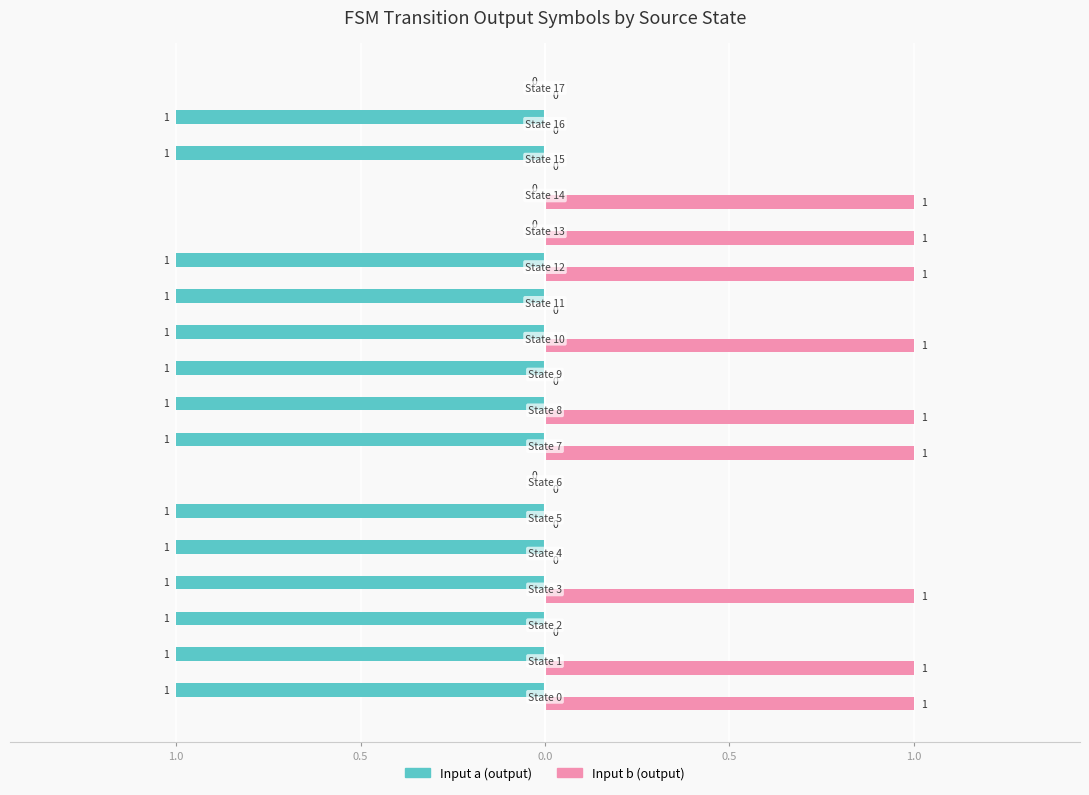

What are all the series names shown in the legend?

Input a (output), Input b (output)